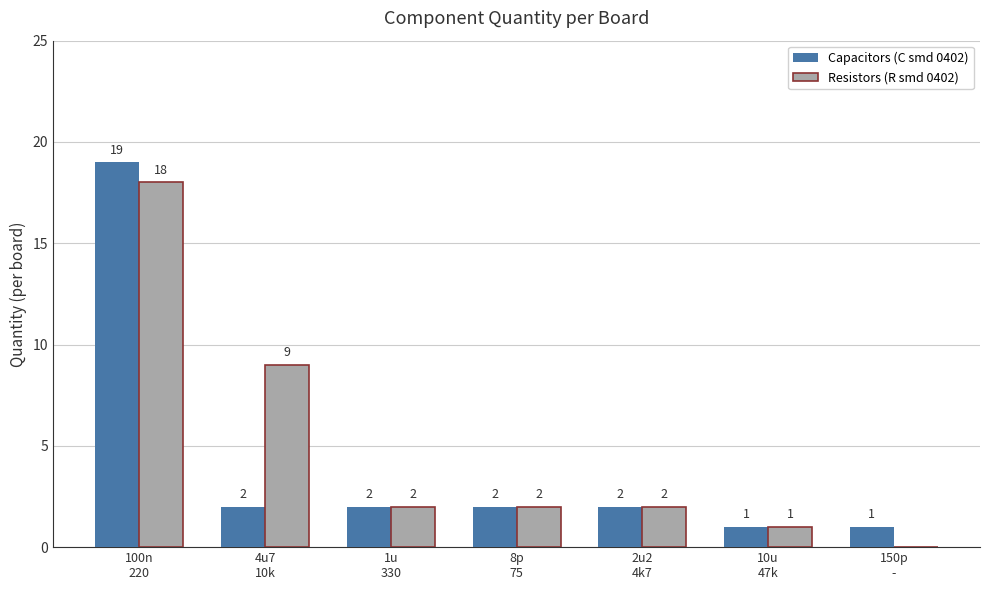

What is the maximum value shown in the chart?

19